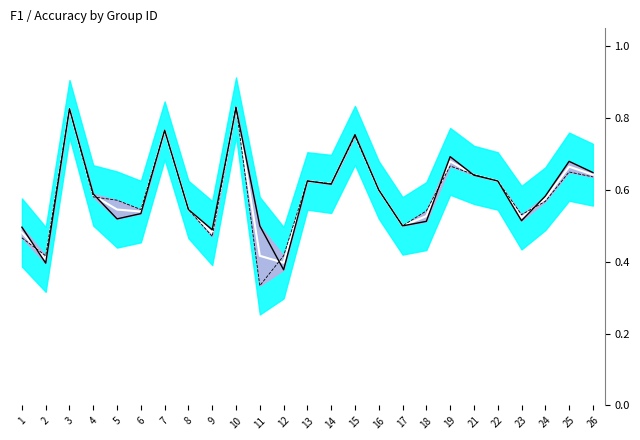

What is the difference between the second highest and second lowest values in the mid_line series?

0.4